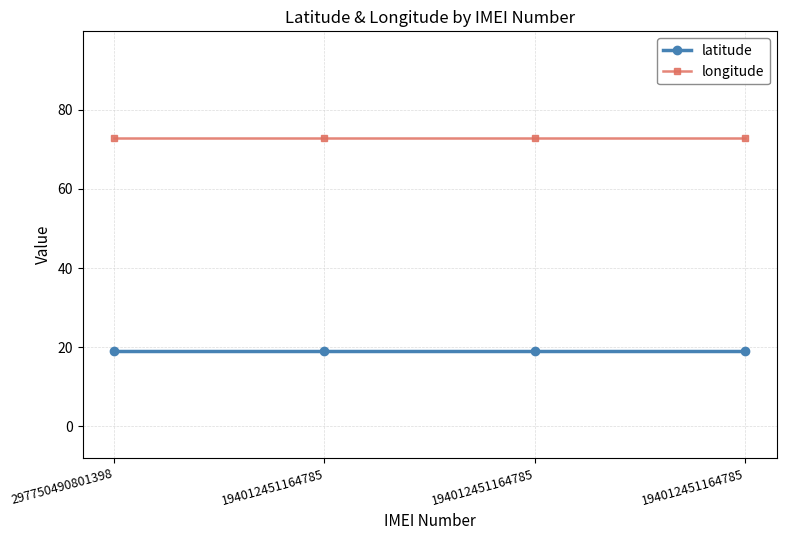

Is the value of longitude at 194012451164785 greater than the value of latitude at 194012451164785?

Yes